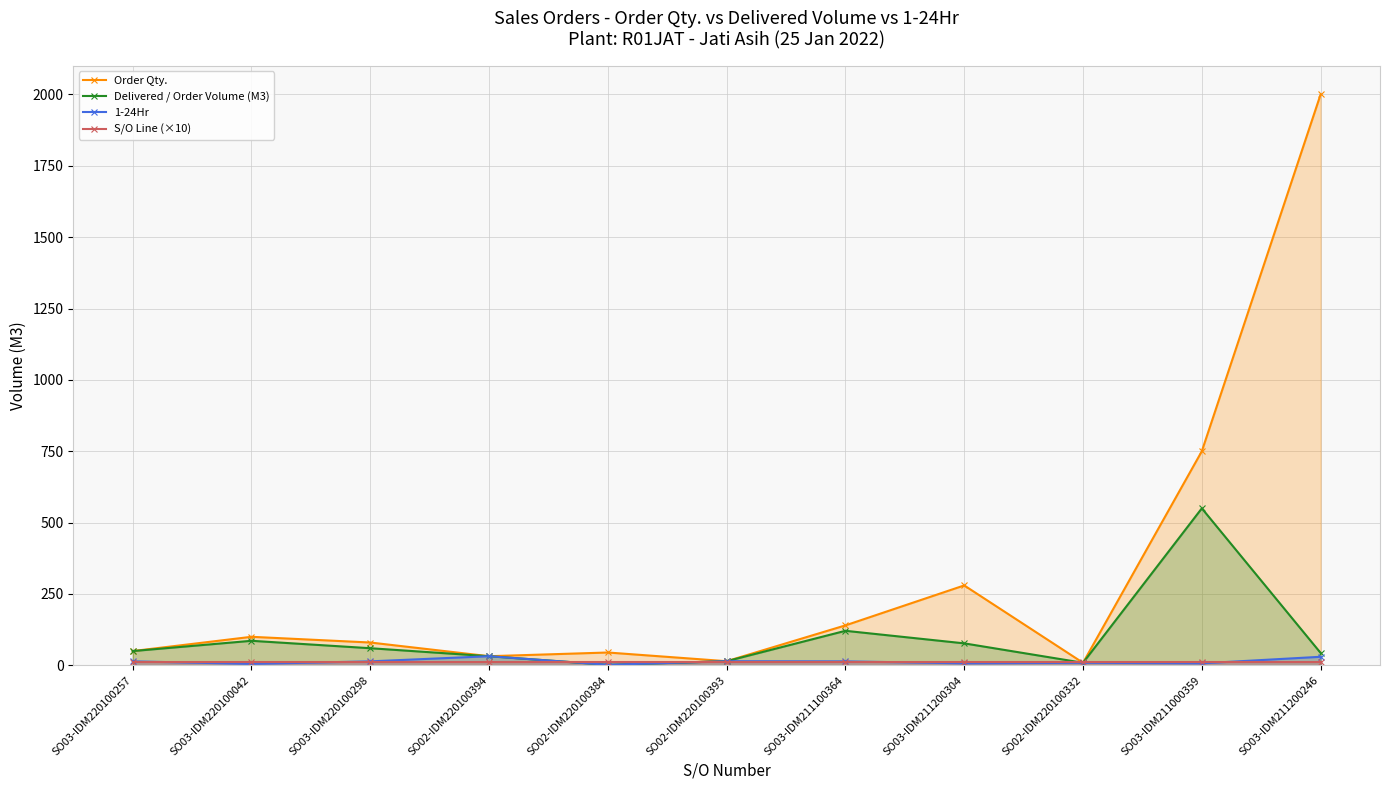

List the series in order of their peak value, lowest first.

S/O Line (×10), 1-24Hr, Delivered / Order Volume (M3), Order Qty.